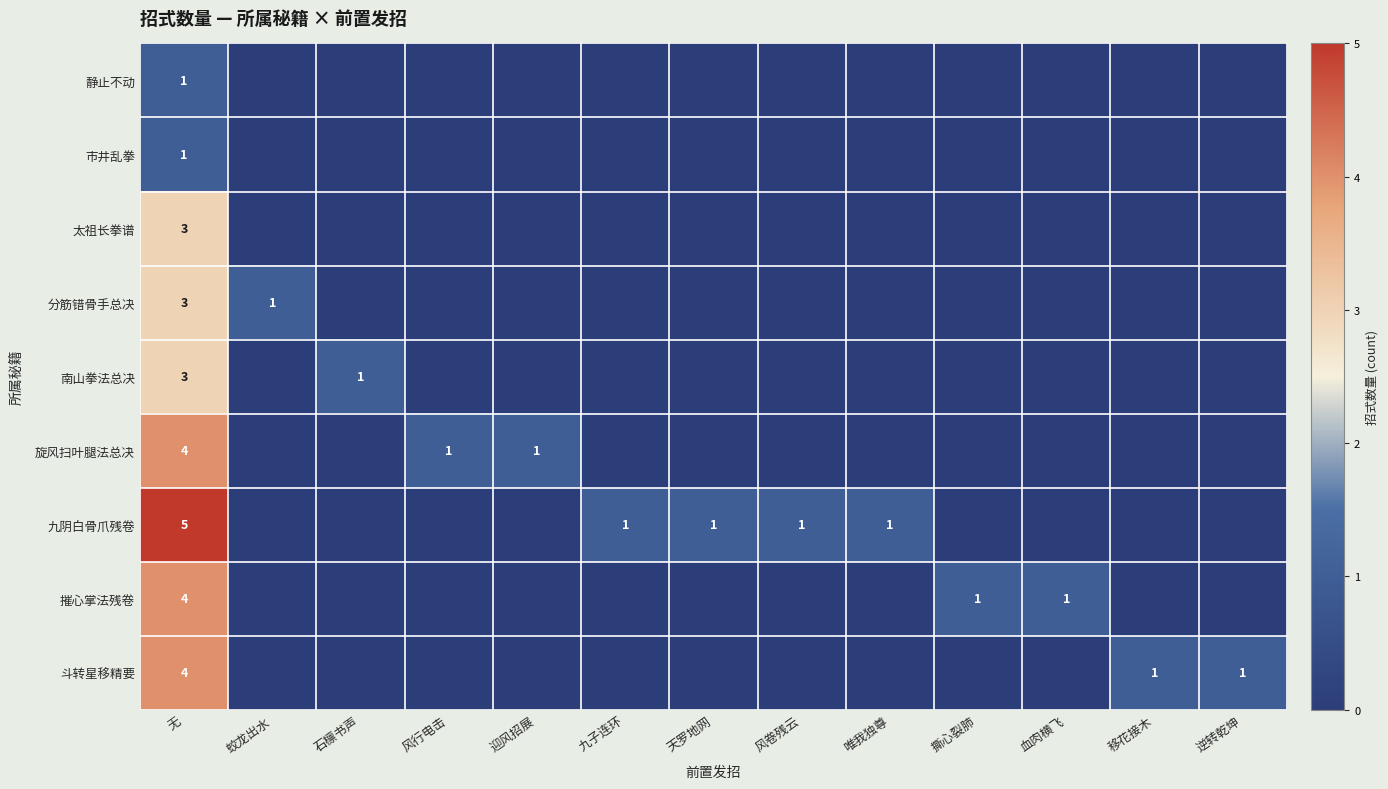

The value of 摧心掌法残卷 at 撕心裂肺 is 1. True or false?

True